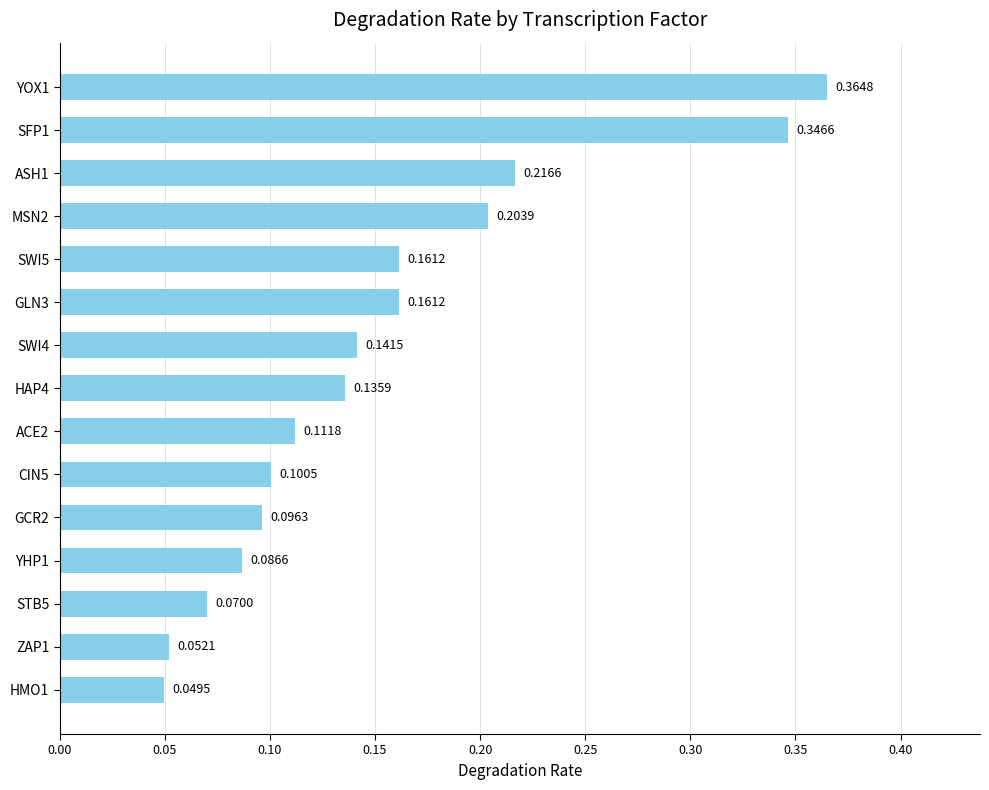

Which has a higher value, HAP4 or ACE2?

HAP4